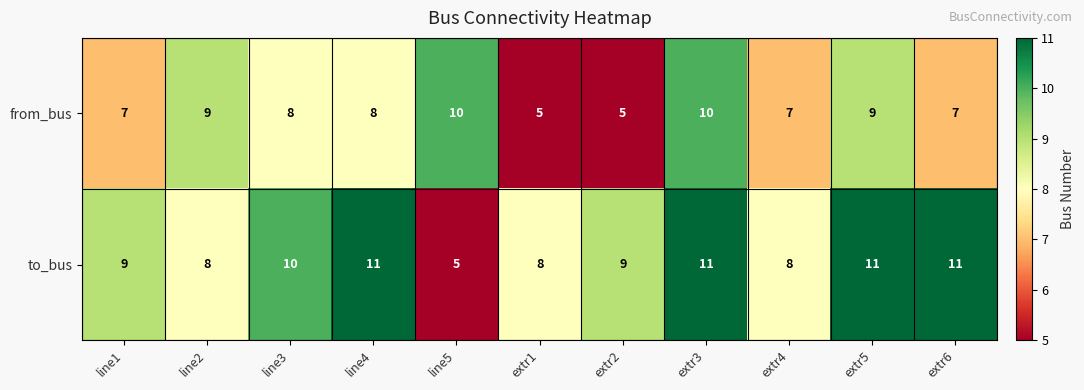

What is the difference between the to_bus values at extr5 and line5?

6